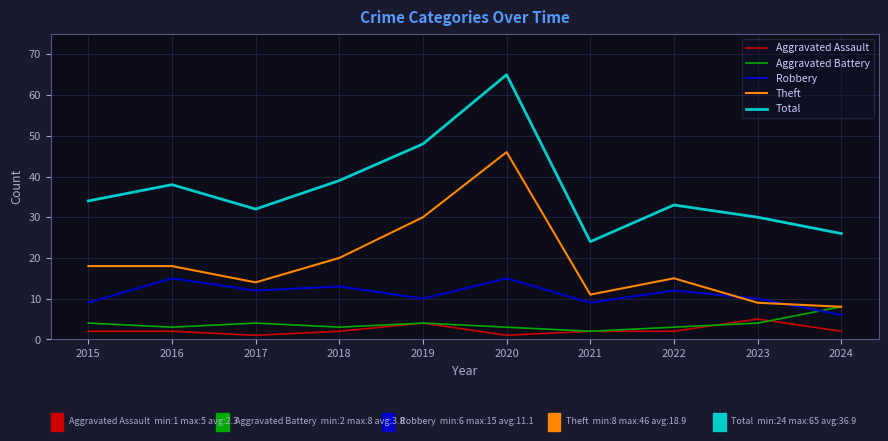

What is the difference between the Robbery values at 2021 and 2016?

6